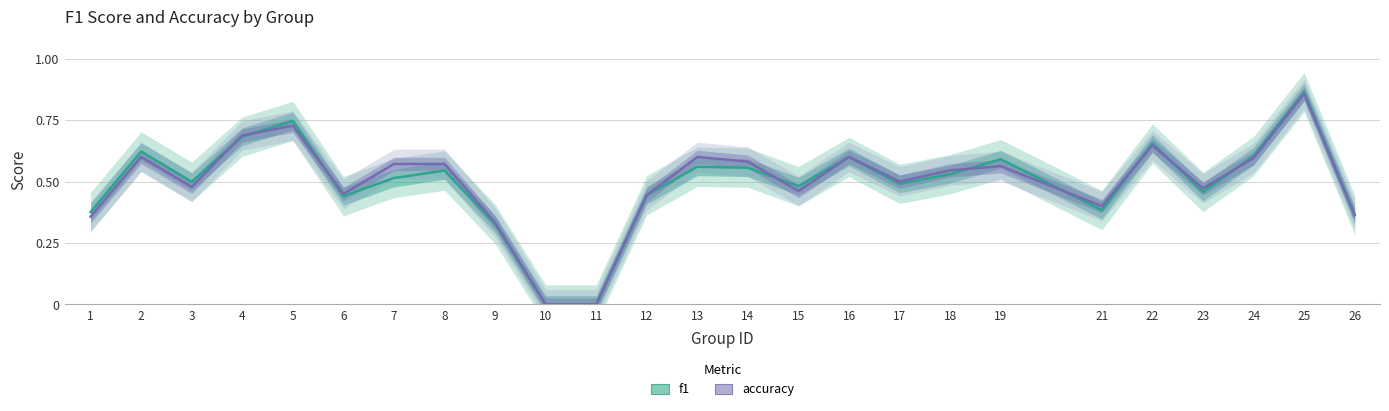

At how many categories does at least one series exceed 0?

23